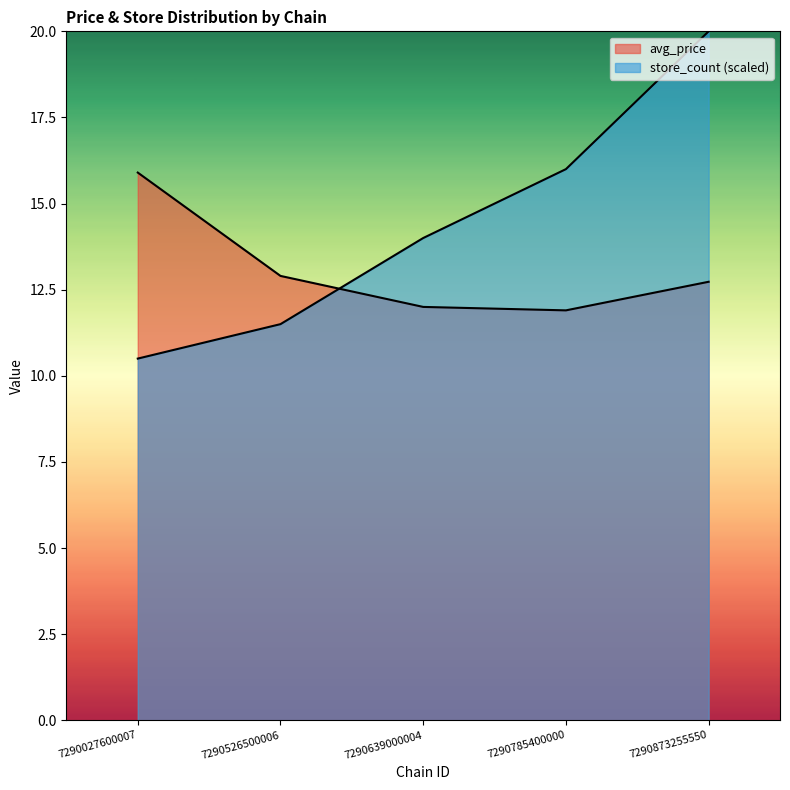

Where does the avg_price series first go above 12?

7290027600007